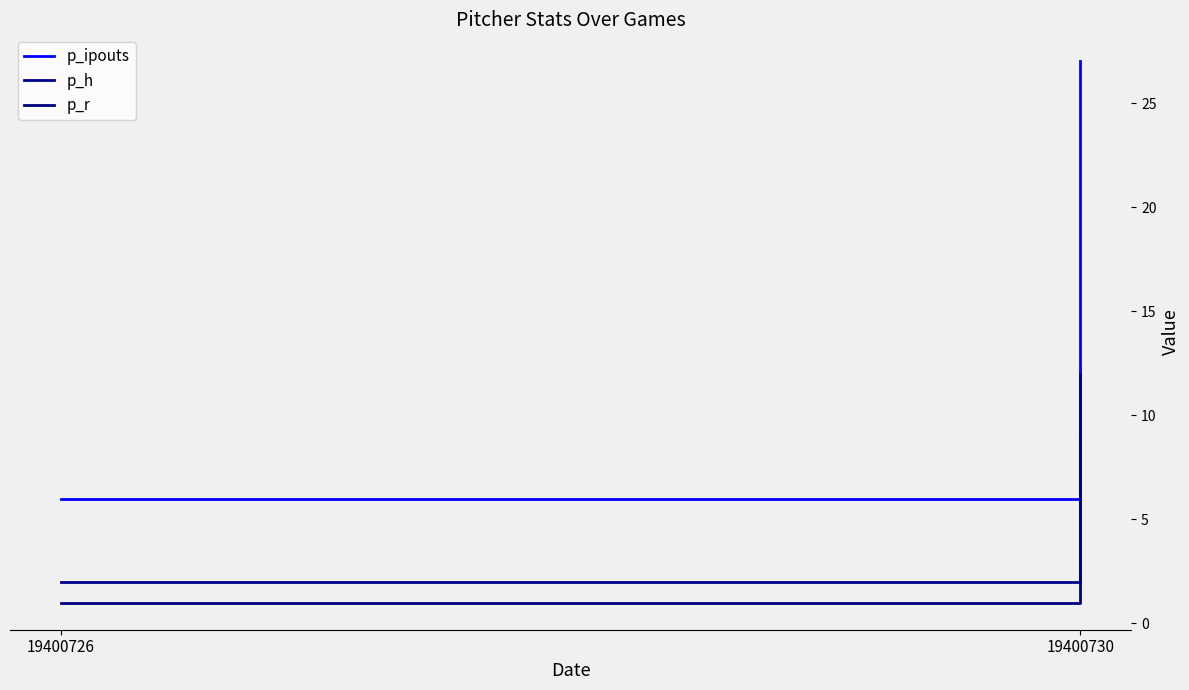

What is the difference between the p_h values at 19400726 and 19400730?

10